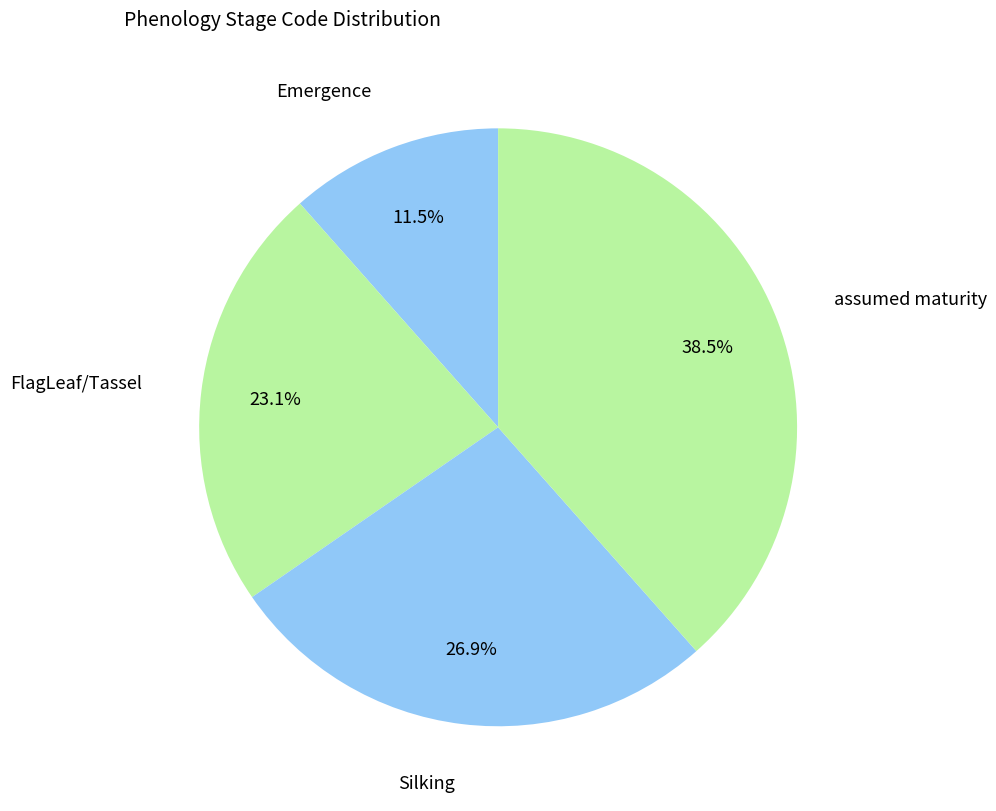

How many segments does this pie chart have?

4